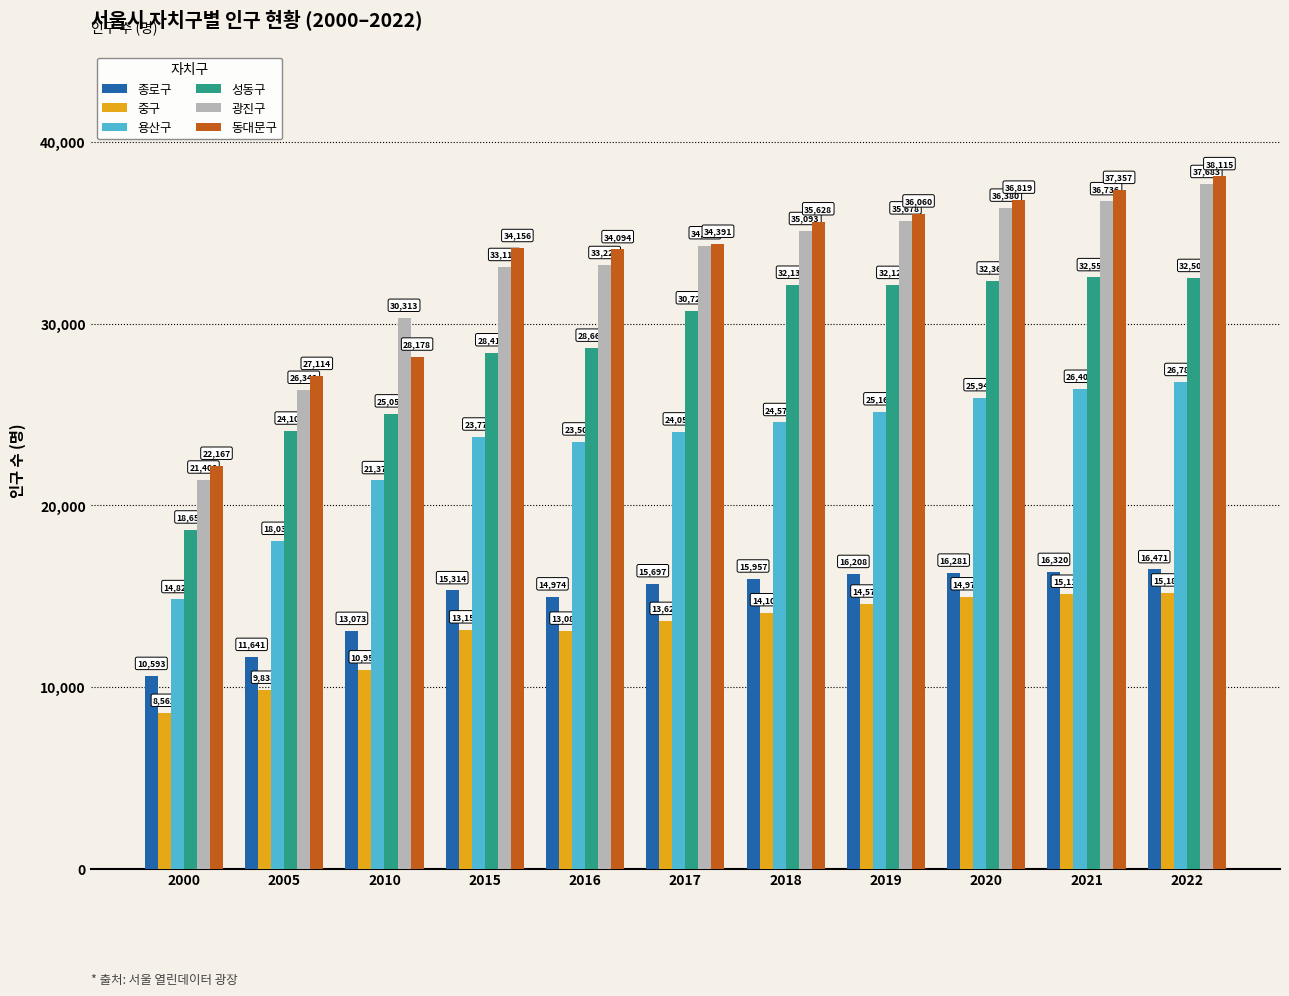

What is the sum of the 중구 values at 2020 and 2019?

29556